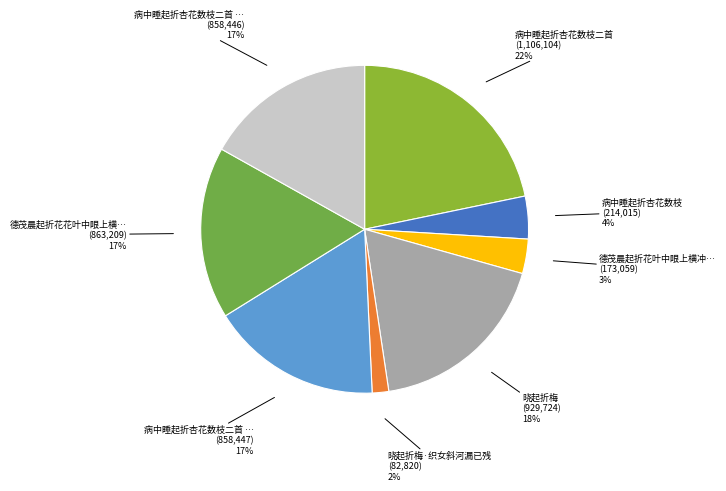

Does any single category account for the majority?

No